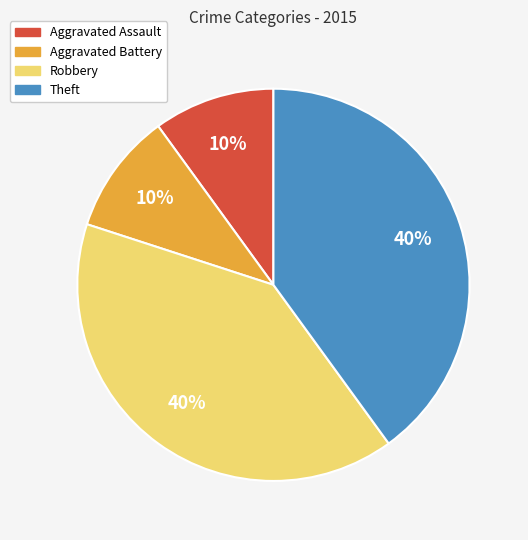

The Aggravated Assault slice represents 2% of the pie. True or false?

False